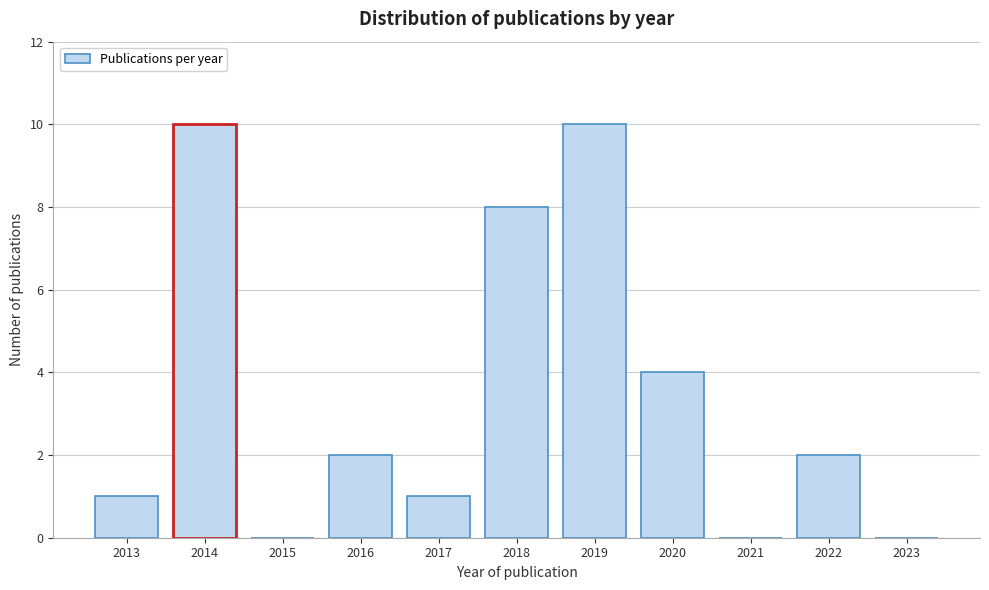

Reading left to right, transcribe all the data shown in this chart.

2013=1	2014=10	2015=0	2016=2	2017=1	2018=8	2019=10	2020=4	2021=0	2022=2	2023=0